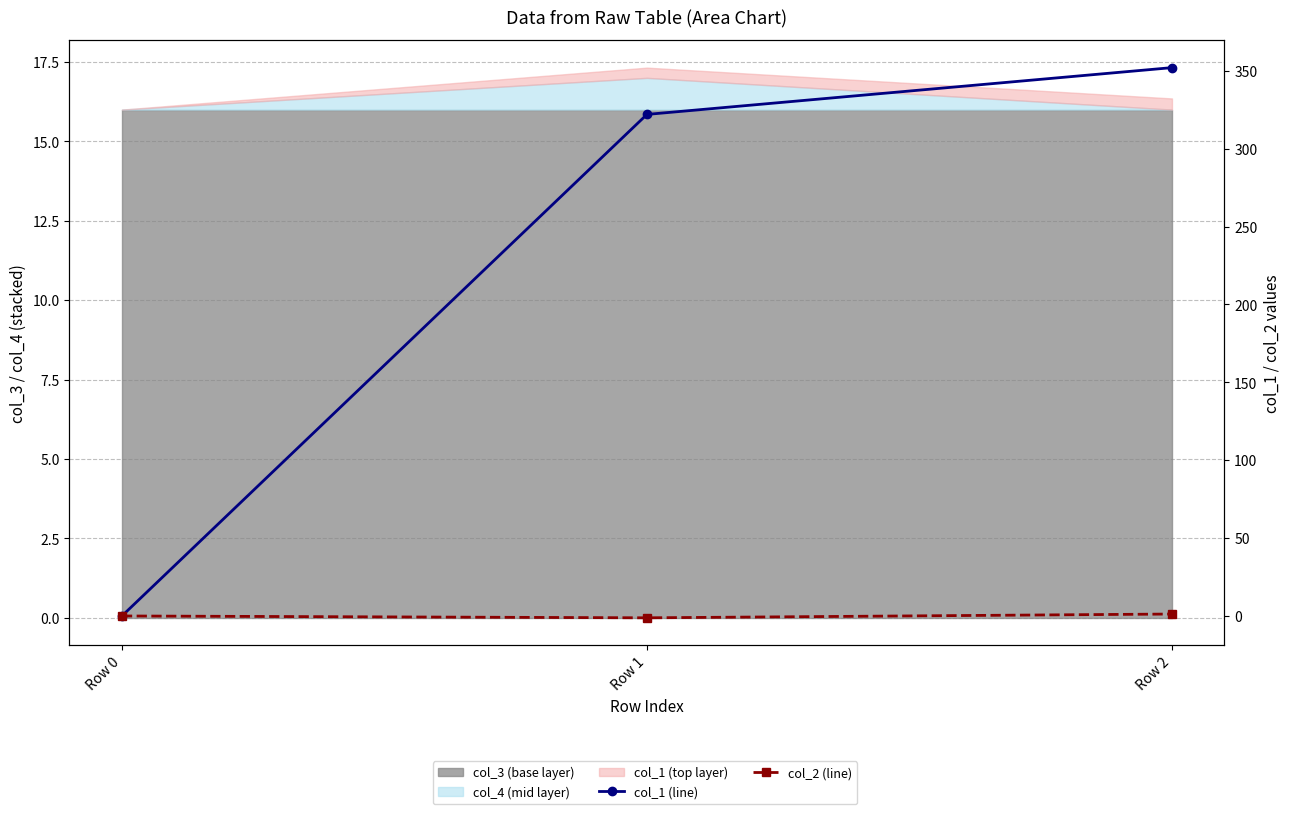

What is the smallest value displayed?

-1.2